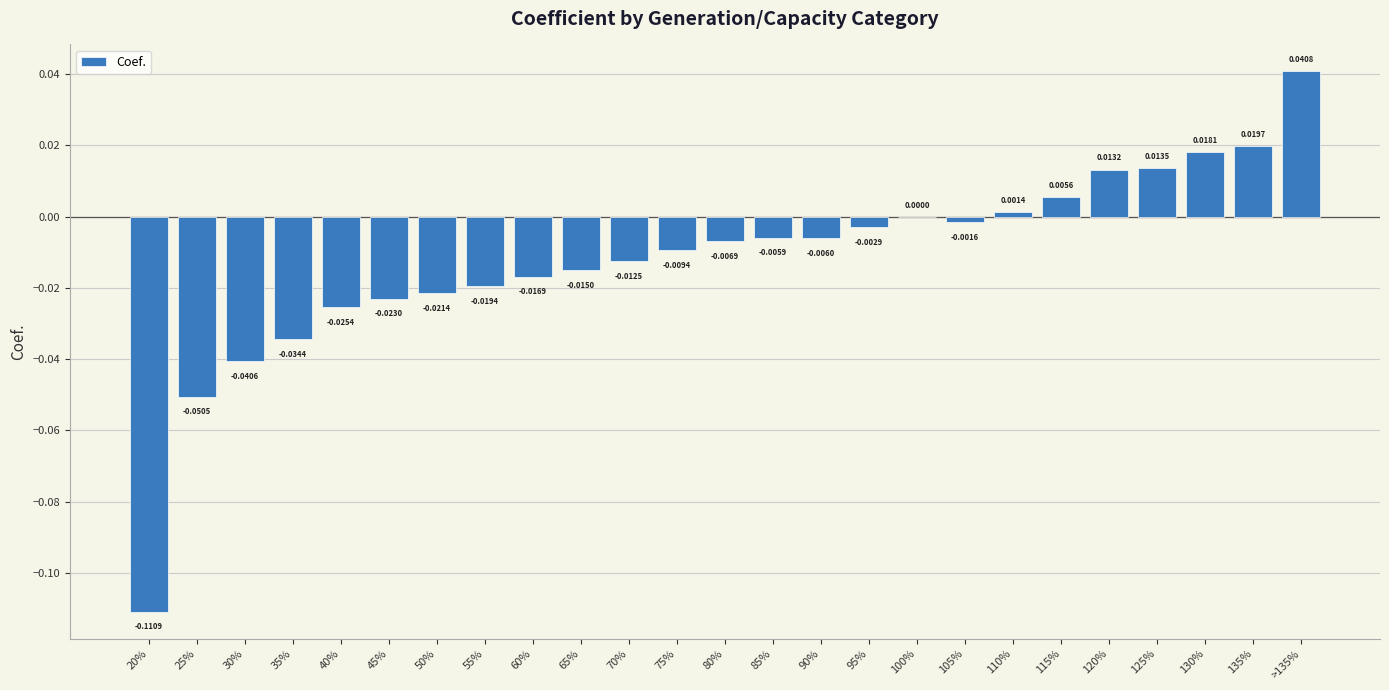

Where is the data nearest to the value 0?

100%